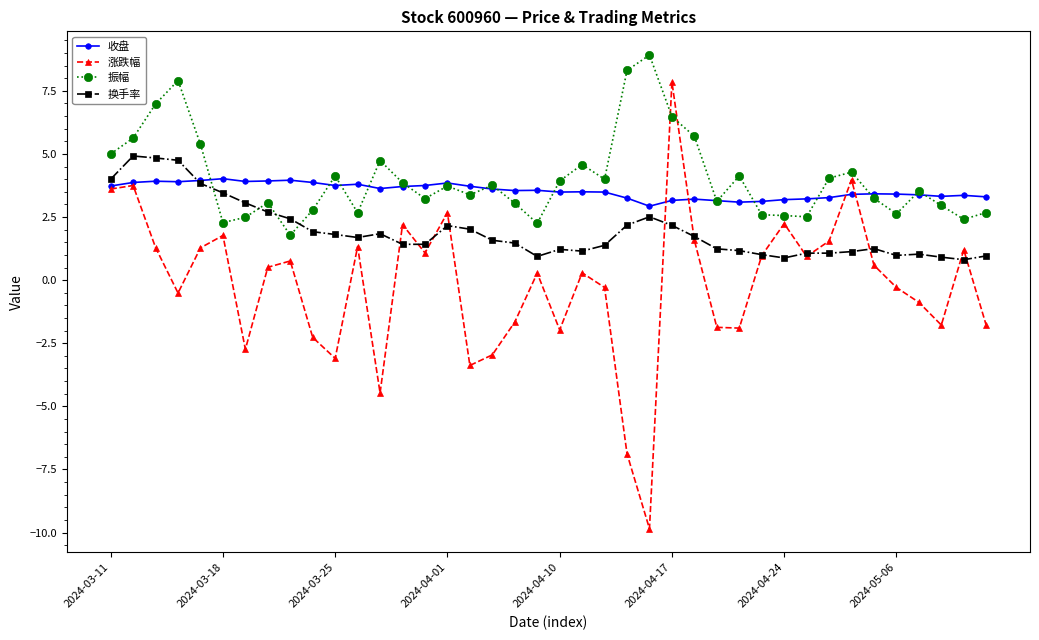

Which series has the widest spread of values?

涨跌幅